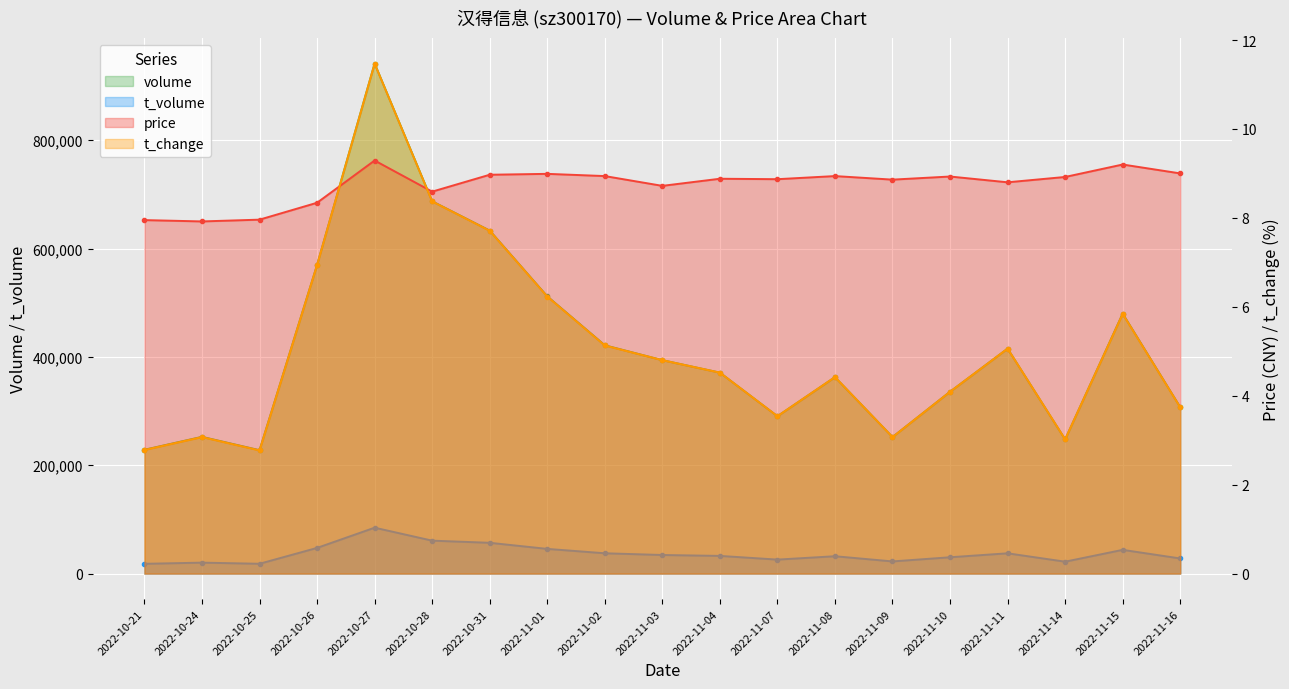

At which label does price first exceed 8?

2022-10-26